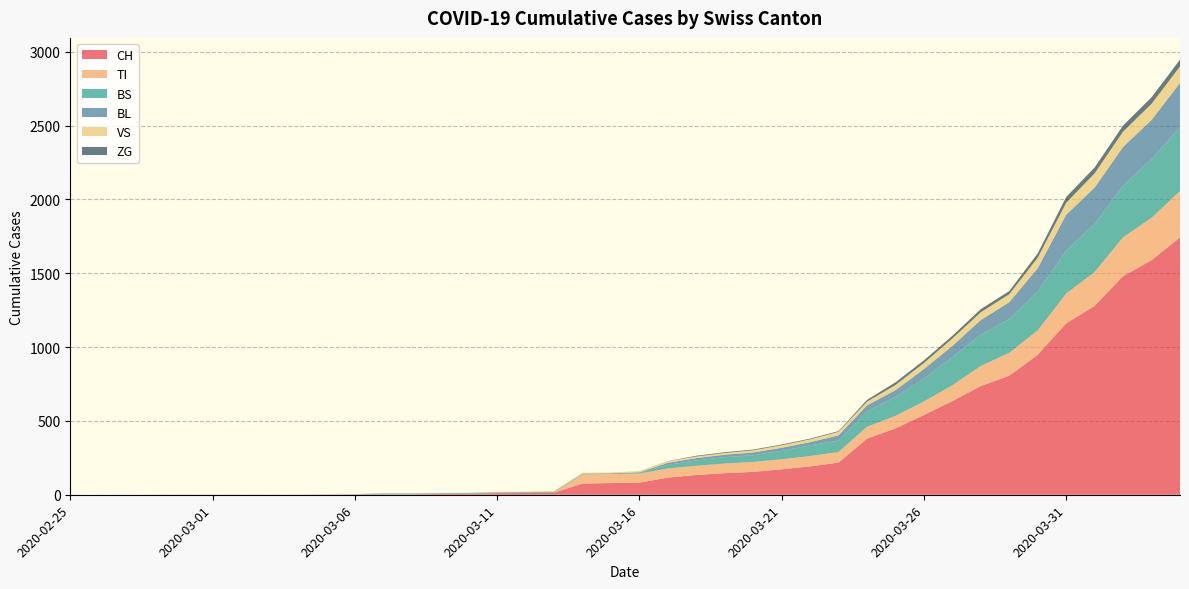

Reading right to left, extract all data points from this chart.

CH: 2020-04-04=1742	2020-04-03=1588	2020-04-02=1480	2020-04-01=1279	2020-03-31=1160	2020-03-30=948	2020-03-29=806	2020-03-28=736	2020-03-27=634	2020-03-26=540	2020-03-25=449	2020-03-24=380	2020-03-23=218	2020-03-22=192	2020-03-21=172	2020-03-20=155	2020-03-19=146	2020-03-18=134	2020-03-17=116	2020-03-16=82	2020-03-15=79	2020-03-14=76	2020-03-13=14	2020-03-12=12	2020-03-11=11	2020-03-10=6	2020-03-09=5	2020-03-08=3	2020-03-07=3	2020-03-06=3	2020-03-05=2	2020-03-04=0	2020-03-03=0	2020-03-02=0	2020-03-01=0	2020-02-29=0	2020-02-28=0	2020-02-27=0	2020-02-26=0	2020-02-25=0
TI: 2020-04-04=314	2020-04-03=287	2020-04-02=263	2020-04-01=229	2020-03-31=202	2020-03-30=165	2020-03-29=155	2020-03-28=136	2020-03-27=107	2020-03-26=91	2020-03-25=85	2020-03-24=80	2020-03-23=71	2020-03-22=70	2020-03-21=68	2020-03-20=67	2020-03-19=65	2020-03-18=62	2020-03-17=62	2020-03-16=61	2020-03-15=61	2020-03-14=61	2020-03-13=0	2020-03-12=0	2020-03-11=0	2020-03-10=0	2020-03-09=0	2020-03-08=0	2020-03-07=0	2020-03-06=0	2020-03-05=0	2020-03-04=0	2020-03-03=0	2020-03-02=0	2020-03-01=0	2020-02-29=0	2020-02-28=0	2020-02-27=0	2020-02-26=0	2020-02-25=0
BS: 2020-04-04=434	2020-04-03=397	2020-04-02=350	2020-04-01=323	2020-03-31=292	2020-03-30=263	2020-03-29=228	2020-03-28=211	2020-03-27=191	2020-03-26=155	2020-03-25=128	2020-03-24=105	2020-03-23=78	2020-03-22=73	2020-03-21=57	2020-03-20=46	2020-03-19=44	2020-03-18=36	2020-03-17=25	2020-03-16=4	2020-03-15=0	2020-03-14=4	2020-03-13=4	2020-03-12=4	2020-03-11=4	2020-03-10=4	2020-03-09=4	2020-03-08=4	2020-03-07=4	2020-03-06=0	2020-03-05=0	2020-03-04=0	2020-03-03=0	2020-03-02=0	2020-03-01=0	2020-02-29=0	2020-02-28=0	2020-02-27=0	2020-02-26=0	2020-02-25=0
BL: 2020-04-04=298	2020-04-03=266	2020-04-02=262	2020-04-01=249	2020-03-31=242	2020-03-30=158	2020-03-29=115	2020-03-28=100	2020-03-27=76	2020-03-26=65	2020-03-25=46	2020-03-24=40	2020-03-23=35	2020-03-22=21	2020-03-21=21	2020-03-20=18	2020-03-19=16	2020-03-18=16	2020-03-17=13	2020-03-16=5	2020-03-15=5	2020-03-14=2	2020-03-13=2	2020-03-12=2	2020-03-11=2	2020-03-10=2	2020-03-09=2	2020-03-08=2	2020-03-07=2	2020-03-06=0	2020-03-05=0	2020-03-04=0	2020-03-03=0	2020-03-02=0	2020-03-01=0	2020-02-29=0	2020-02-28=0	2020-02-27=0	2020-02-26=0	2020-02-25=0
VS: 2020-04-04=112	2020-04-03=109	2020-04-02=104	2020-04-01=96	2020-03-31=81	2020-03-30=71	2020-03-29=54	2020-03-28=53	2020-03-27=50	2020-03-26=41	2020-03-25=35	2020-03-24=25	2020-03-23=24	2020-03-22=19	2020-03-21=17	2020-03-20=15	2020-03-19=12	2020-03-18=11	2020-03-17=11	2020-03-16=8	2020-03-15=6	2020-03-14=6	2020-03-13=5	2020-03-12=3	2020-03-11=3	2020-03-10=2	2020-03-09=2	2020-03-08=2	2020-03-07=2	2020-03-06=2	2020-03-05=2	2020-03-04=2	2020-03-03=2	2020-03-02=2	2020-03-01=2	2020-02-29=2	2020-02-28=2	2020-02-27=0	2020-02-26=0	2020-02-25=0
ZG: 2020-04-04=46	2020-04-03=44	2020-04-02=41	2020-04-01=40	2020-03-31=39	2020-03-30=29	2020-03-29=21	2020-03-28=21	2020-03-27=18	2020-03-26=18	2020-03-25=18	2020-03-24=12	2020-03-23=5	2020-03-22=5	2020-03-21=5	2020-03-20=5	2020-03-19=5	2020-03-18=5	2020-03-17=1	2020-03-16=0	2020-03-15=0	2020-03-14=0	2020-03-13=0	2020-03-12=0	2020-03-11=0	2020-03-10=0	2020-03-09=0	2020-03-08=0	2020-03-07=0	2020-03-06=0	2020-03-05=0	2020-03-04=0	2020-03-03=0	2020-03-02=0	2020-03-01=0	2020-02-29=0	2020-02-28=0	2020-02-27=0	2020-02-26=0	2020-02-25=0